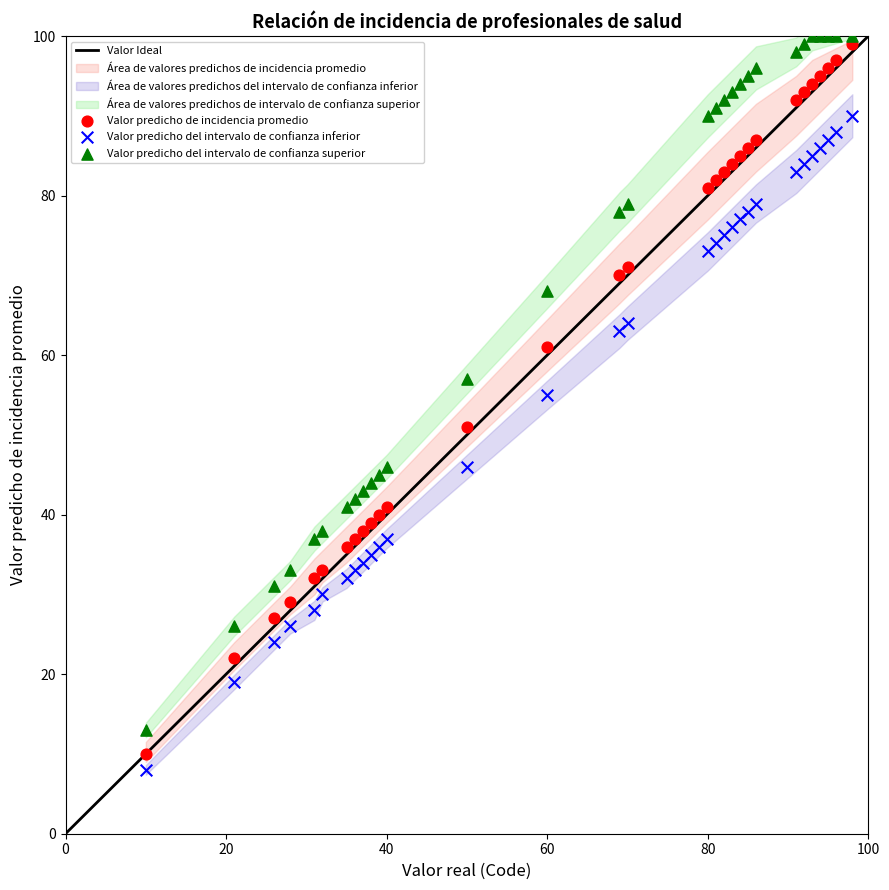

Which series has the widest spread of Y values?

Valor predicho de incidencia promedio